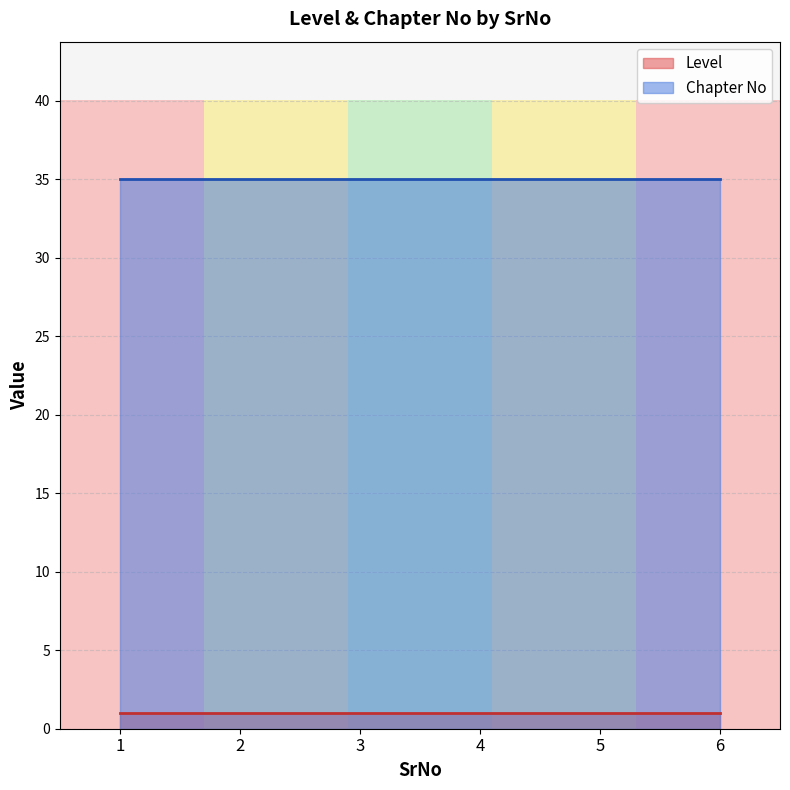

What is the highest value of the Chapter No series?

35